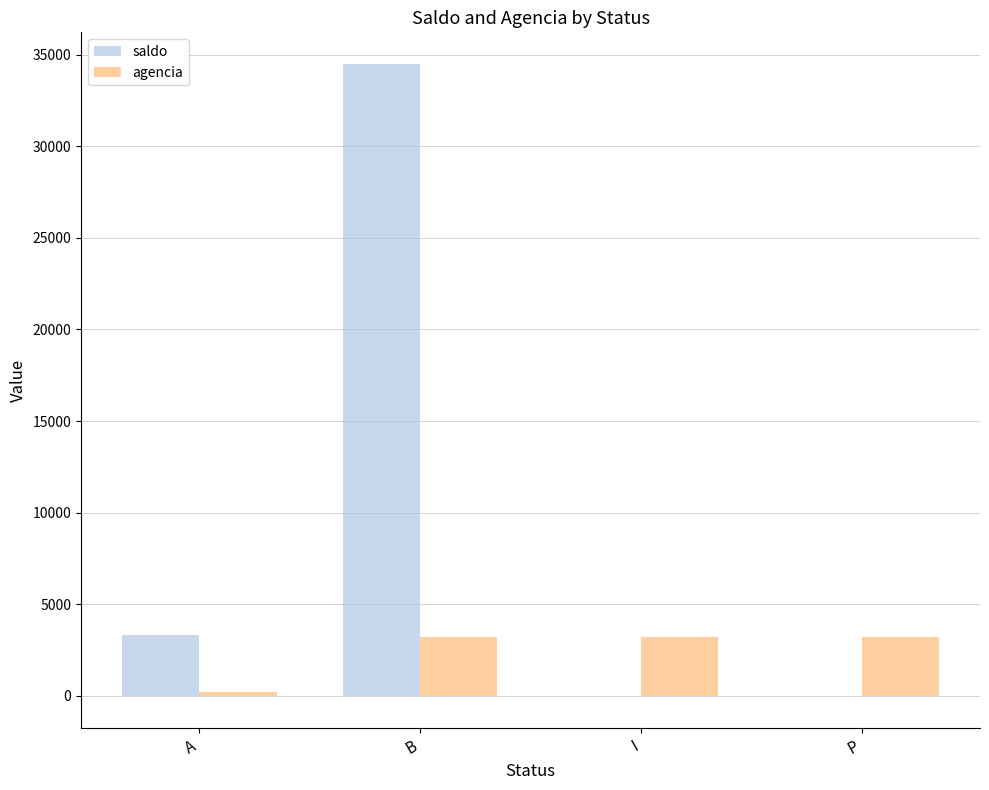

What is the sum of the agencia values at B and P?

6404.0